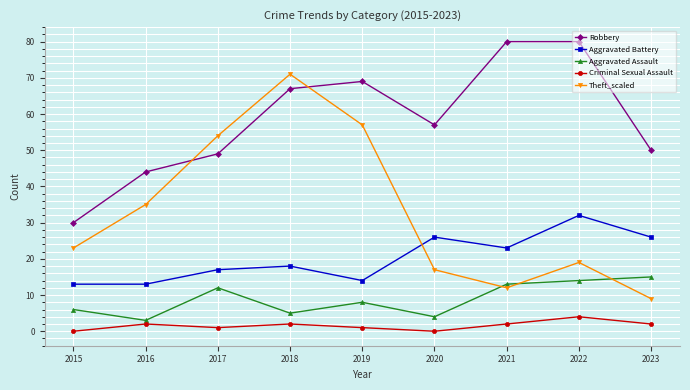

True or false: Criminal Sexual Assault has more than 2 points higher than both neighbors.

True